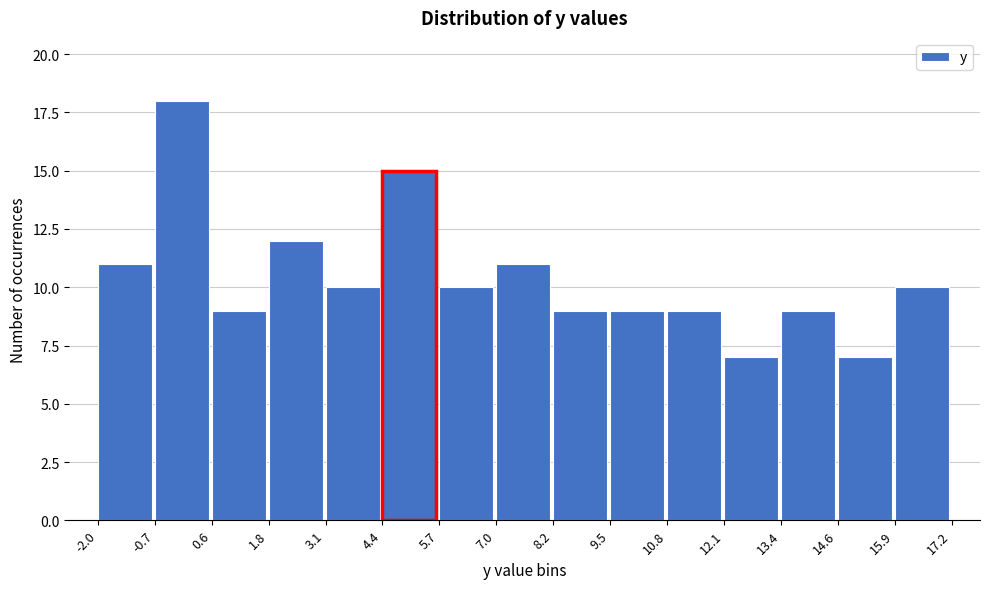

Over which range of the x-axis is the bar tallest?

-0.7 to 0.6